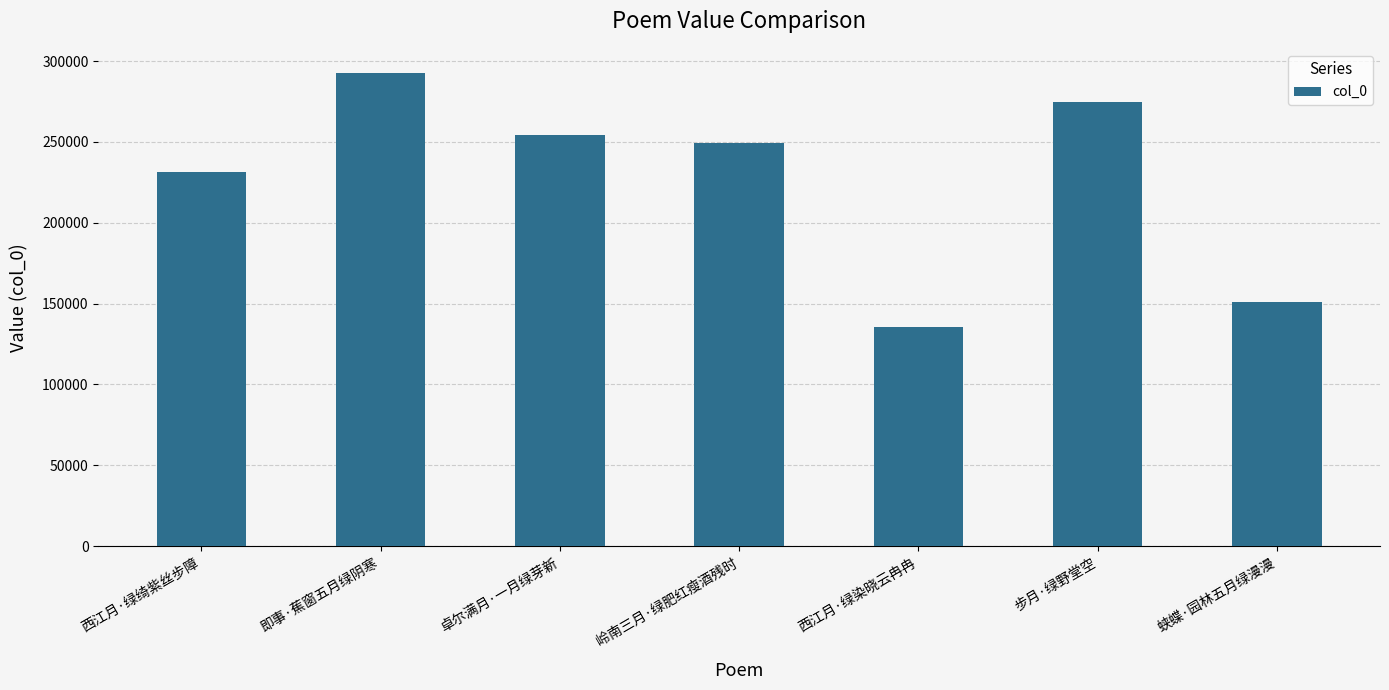

Are the bars grouped side by side (vs. stacked)?

No